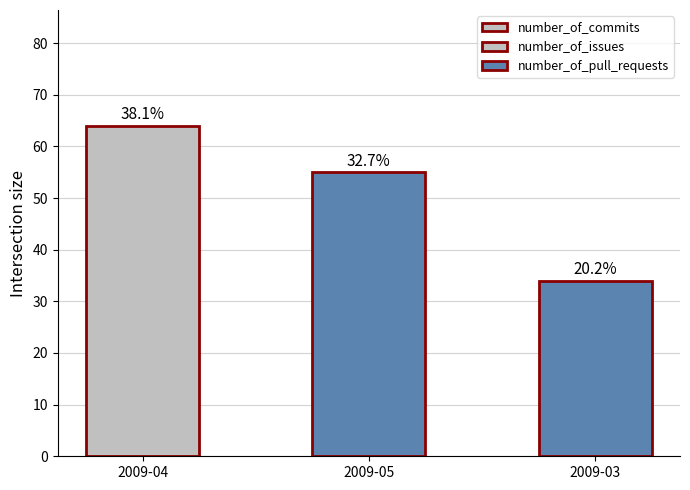

Does the chart contain any negative values?

No